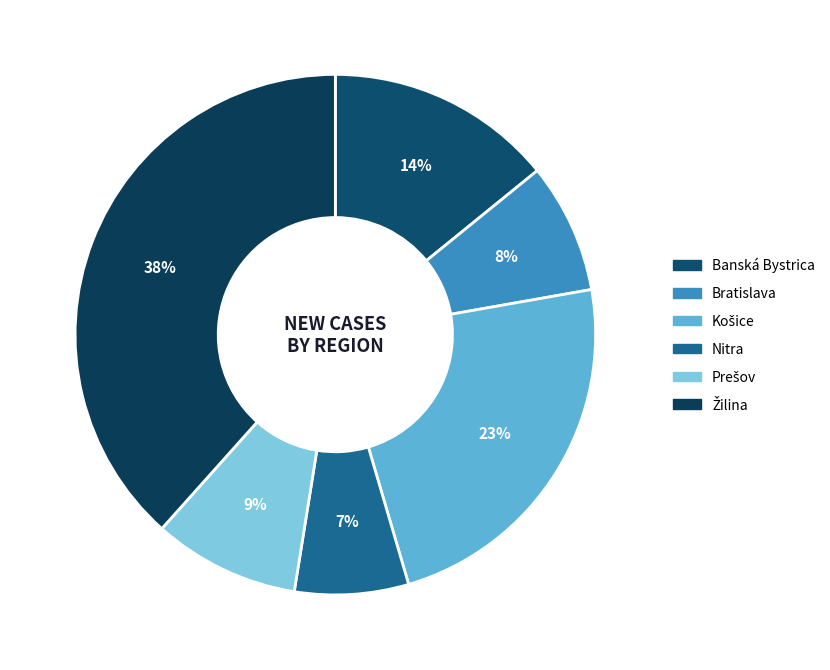

Which category has the biggest portion of the pie?

Žilina